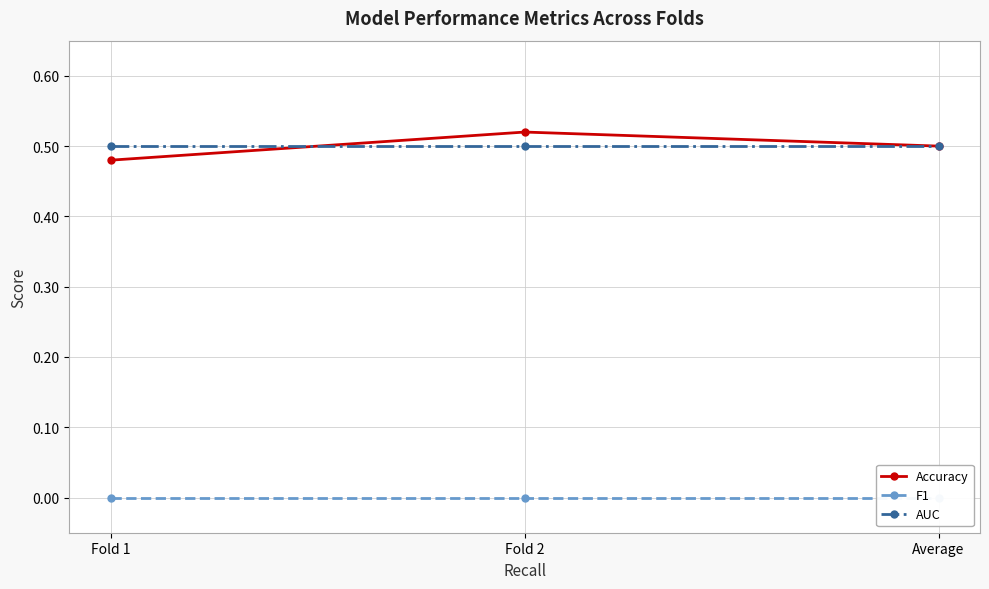

What is the average value of the Accuracy series?

0.5